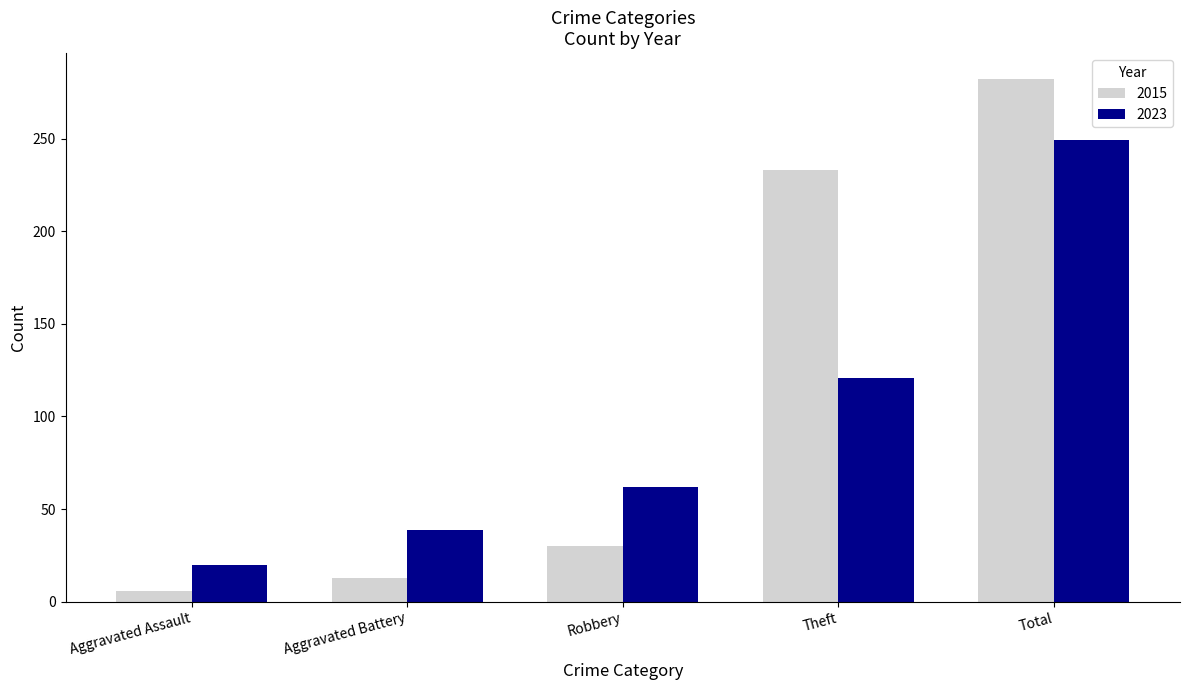

What is the difference between the highest and lowest values at Aggravated Assault?

14